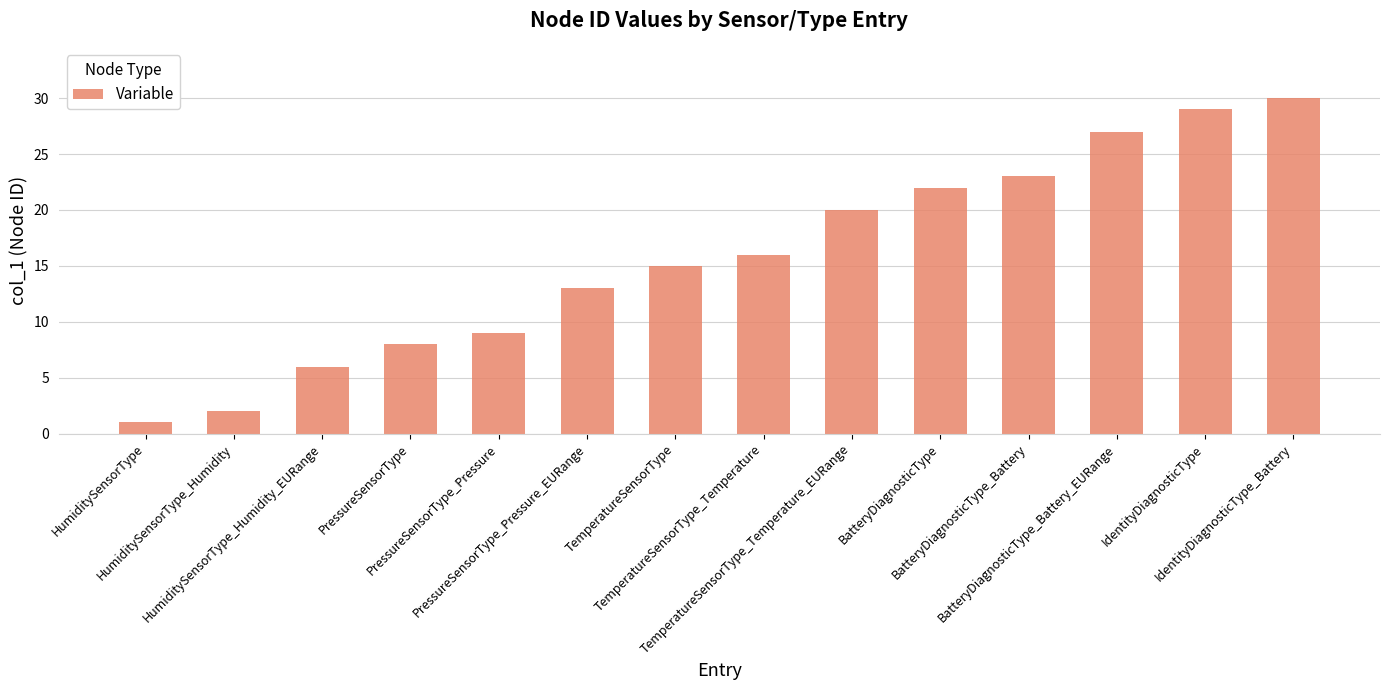

The chart shows a value of 9 at PressureSensorType_Pressure. True or false?

True